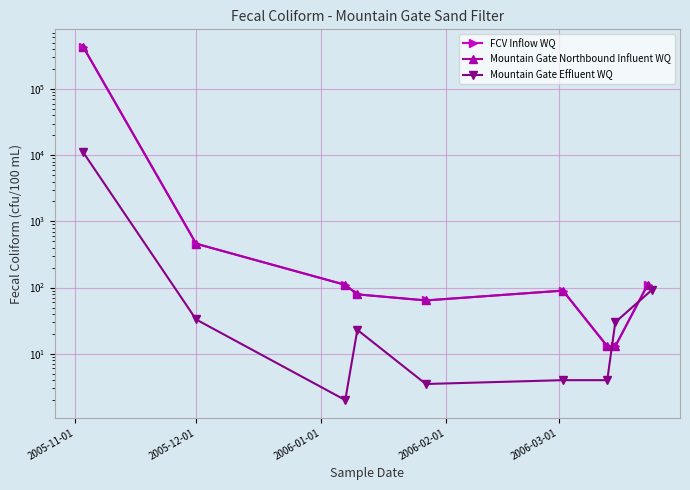

Does the chart display data point markers on the line(s)?

Yes